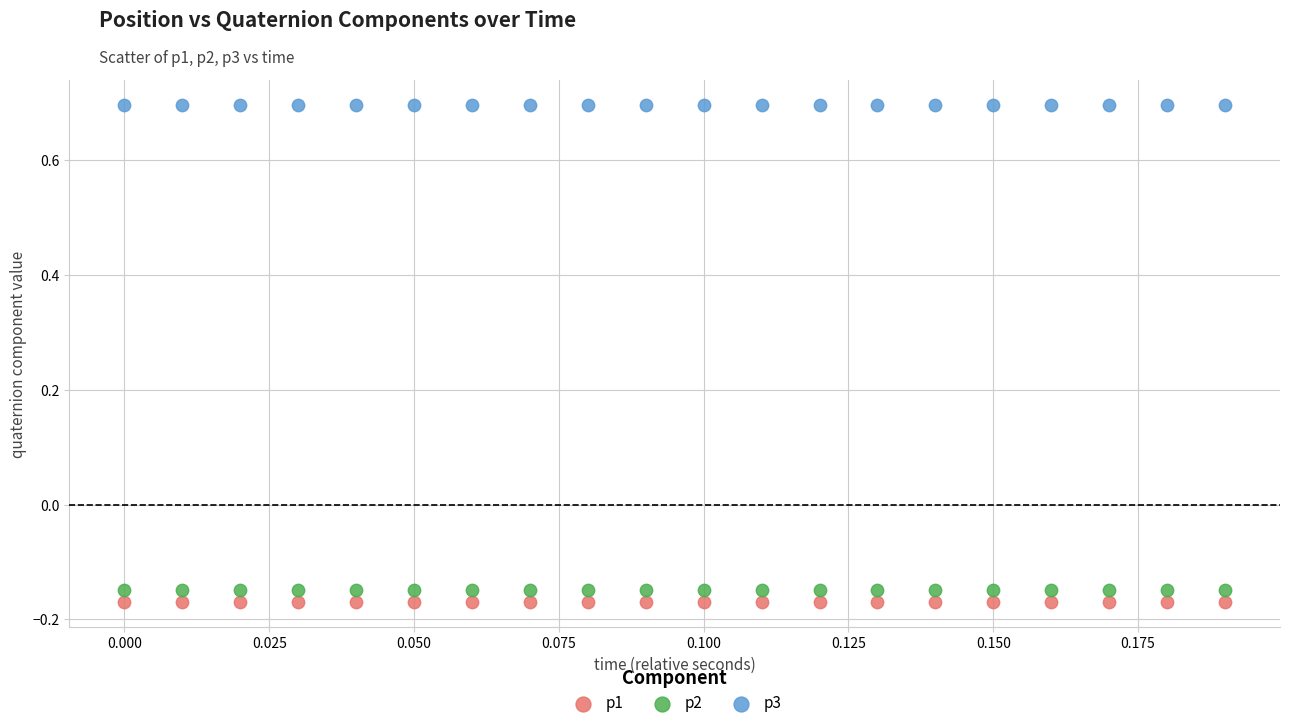

Which series contains the highest Y value?

p3